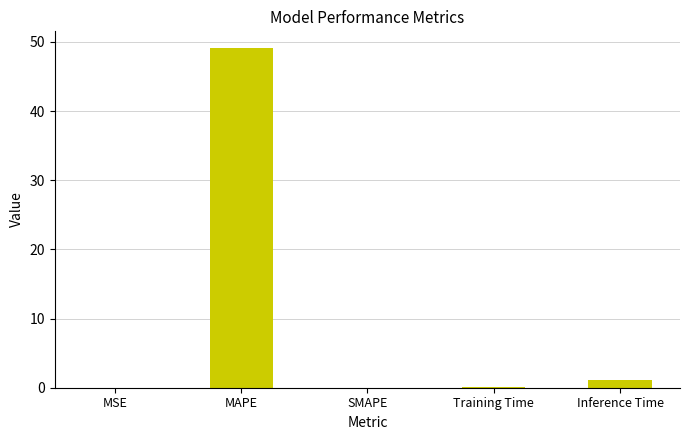

Where is the data nearest to the value 24?

Inference Time